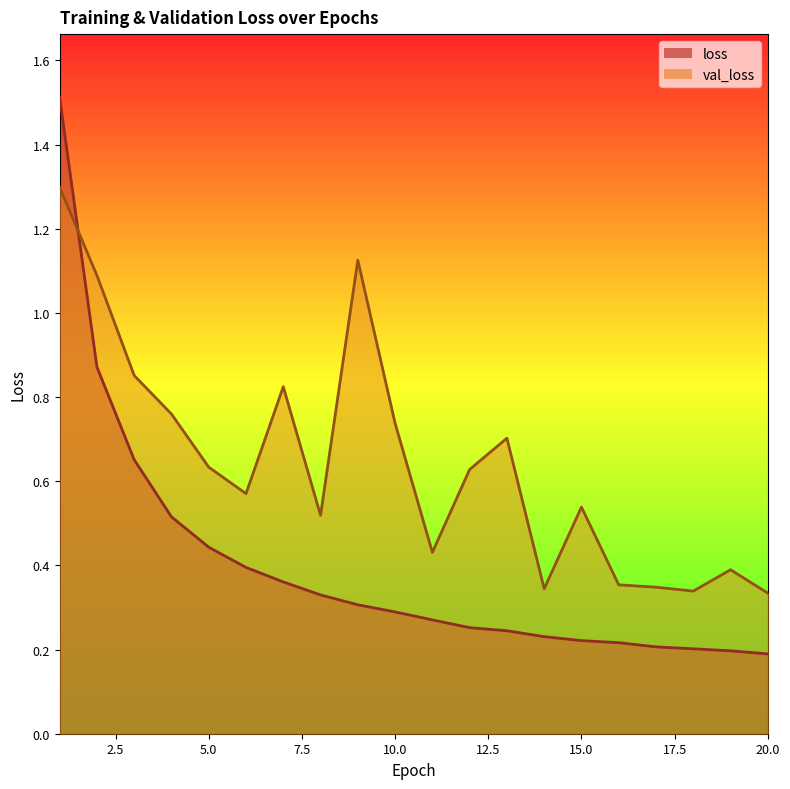

What is the minimum value for loss?

0.2